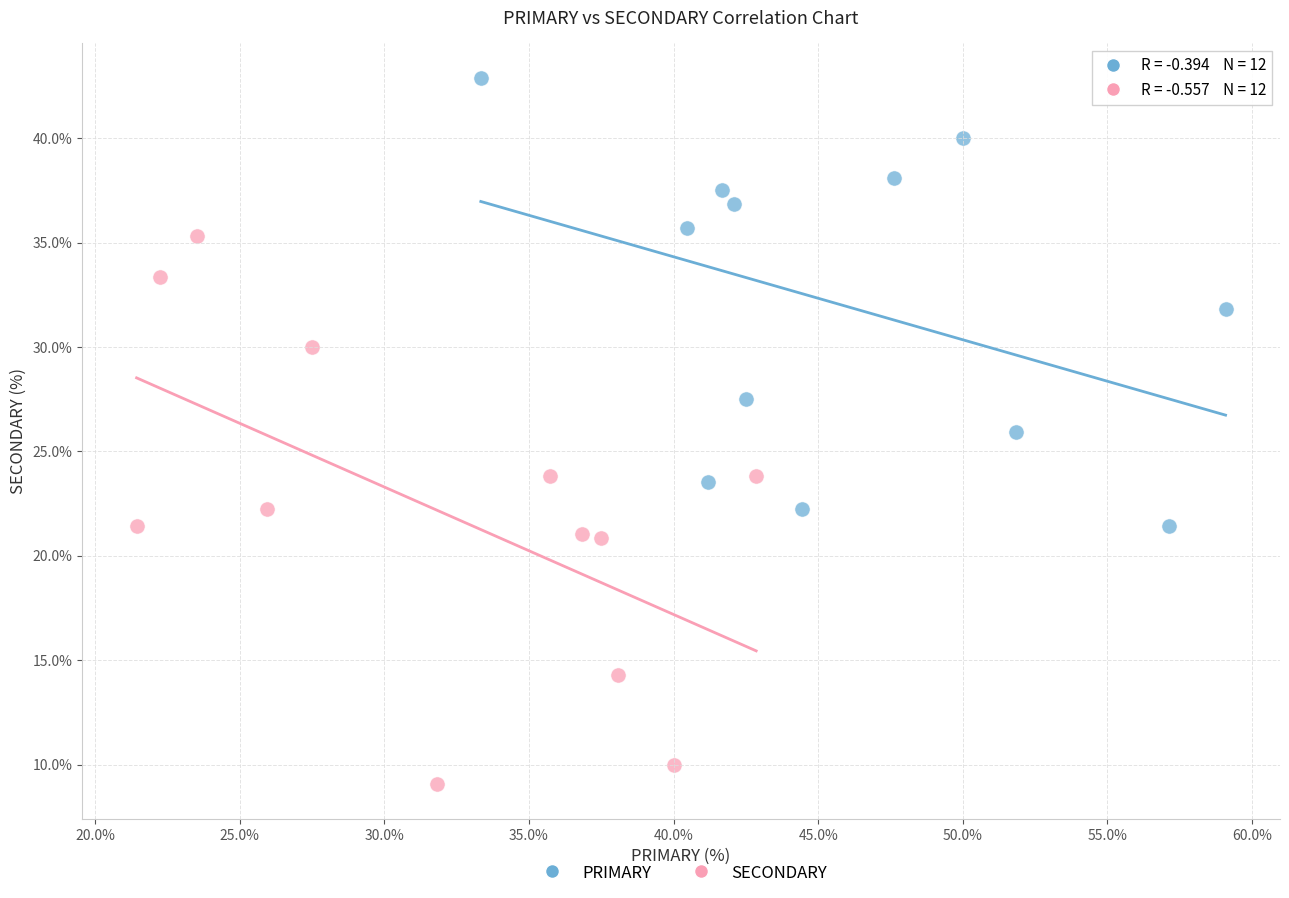

What are all the series names shown in the legend?

PRIMARY, SECONDARY